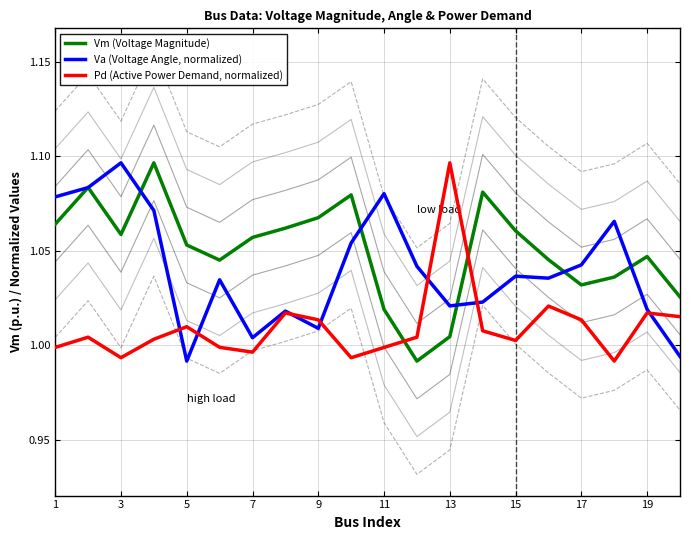

Which series has the largest range (max minus min)?

Vm (Voltage Magnitude)